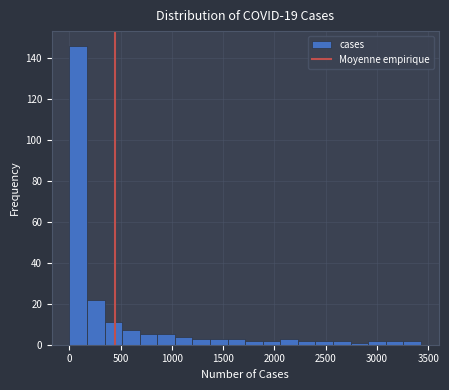

Around what value on the x-axis is the tallest bar? Give the approximate position of its centre, as read against the axis.

100